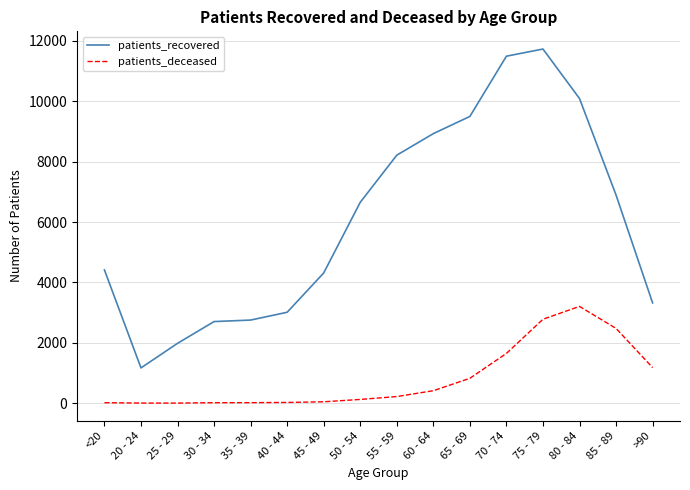

At how many categories does at least one series exceed 4136?

10